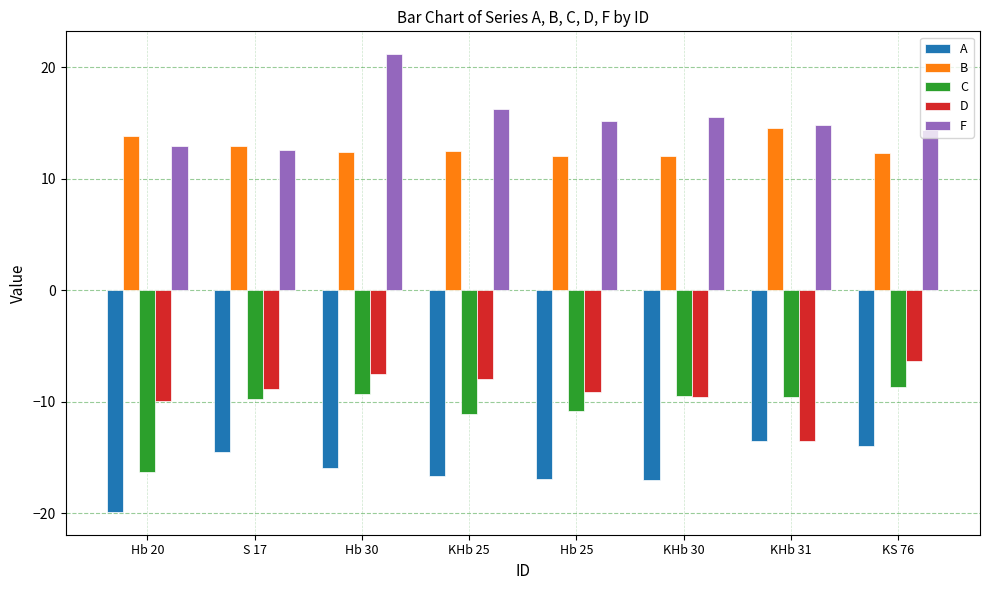

What are all the series names shown in the legend?

A, B, C, D, F